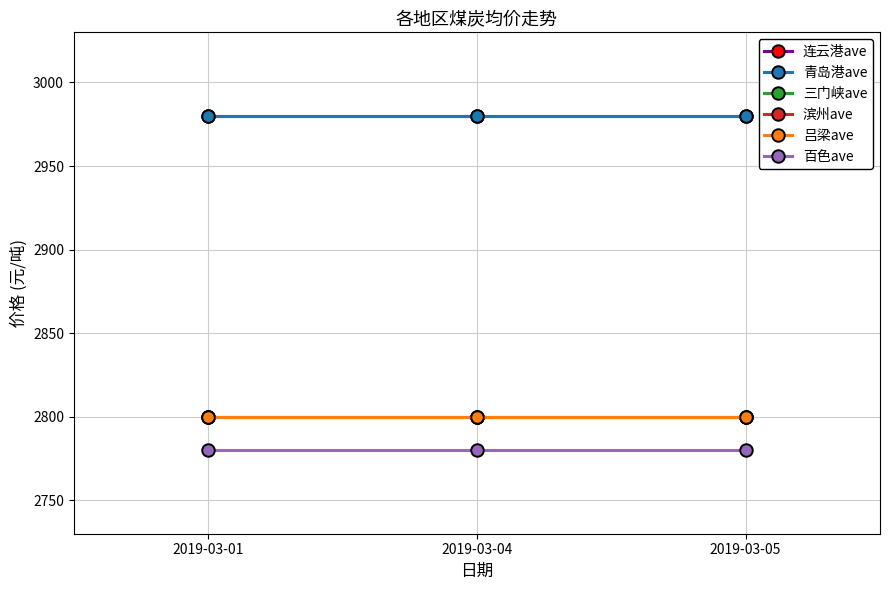

Does the chart display data point markers on the line(s)?

Yes